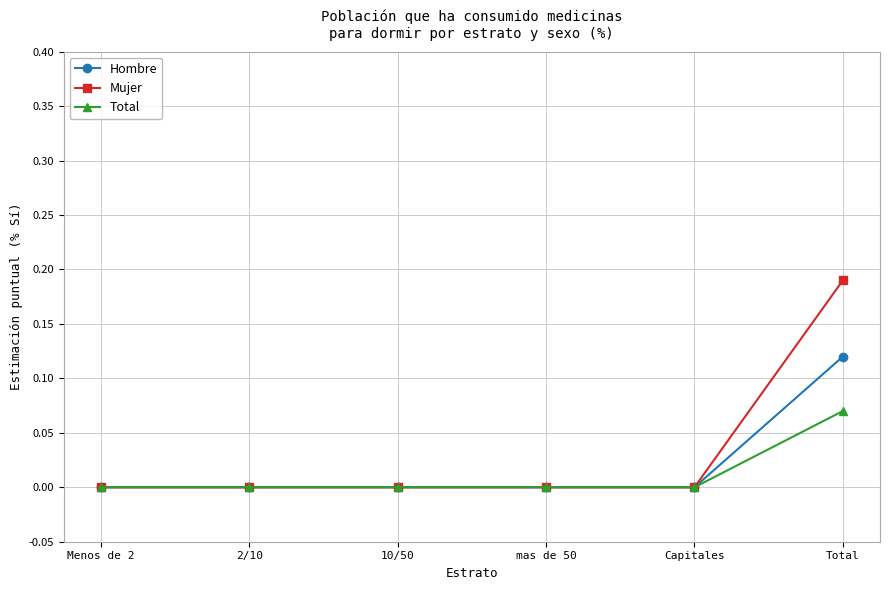

List the series in order of their peak value, highest first.

Mujer, Hombre, Total